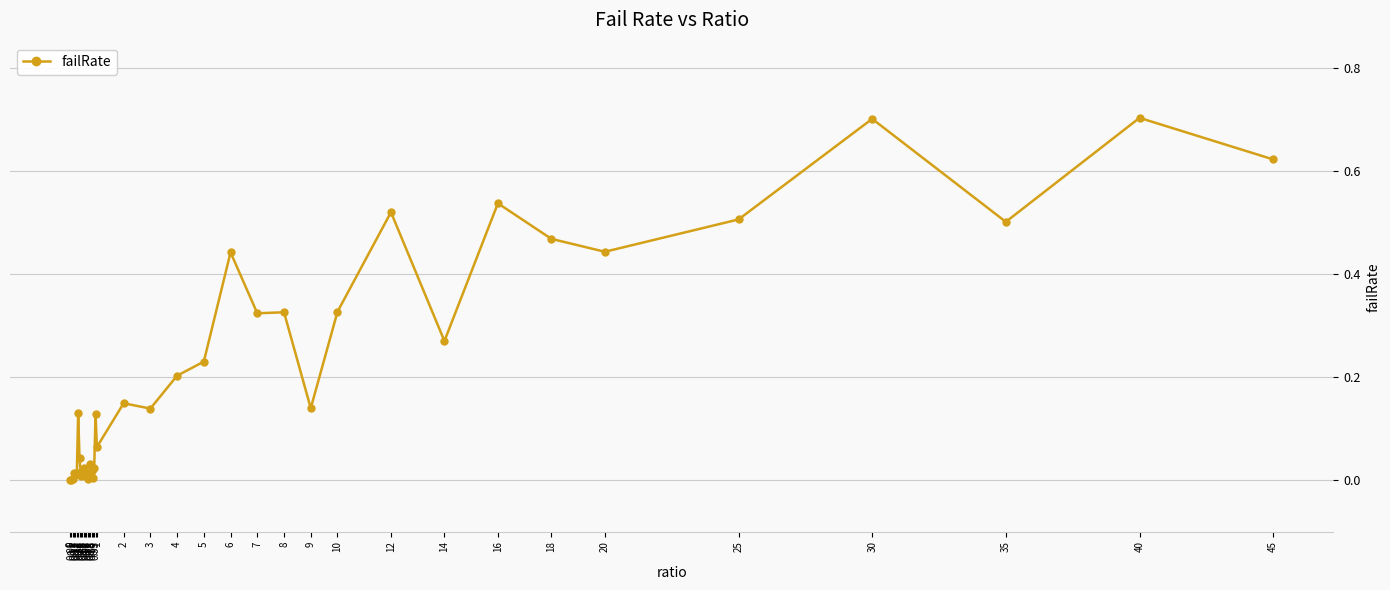

What is the value of the 39th point from the left?

0.7